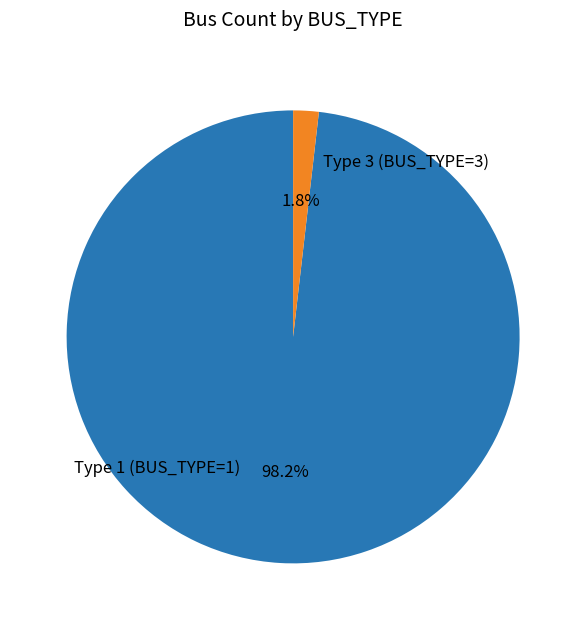

Is Type 3 (BUS_TYPE=3) the majority of the pie?

No